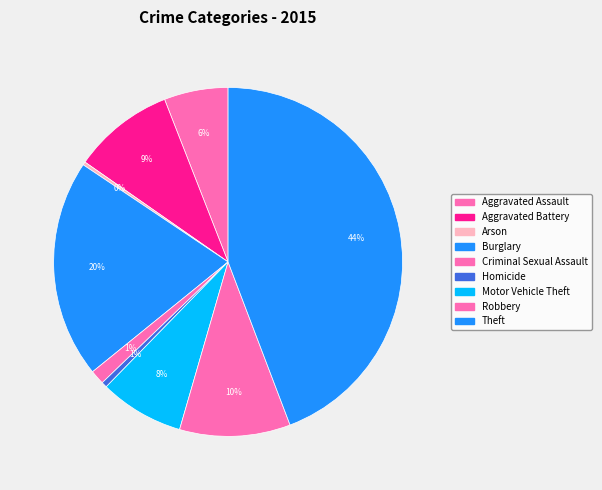

To the nearest percent, what portion does Motor Vehicle Theft represent?

8%